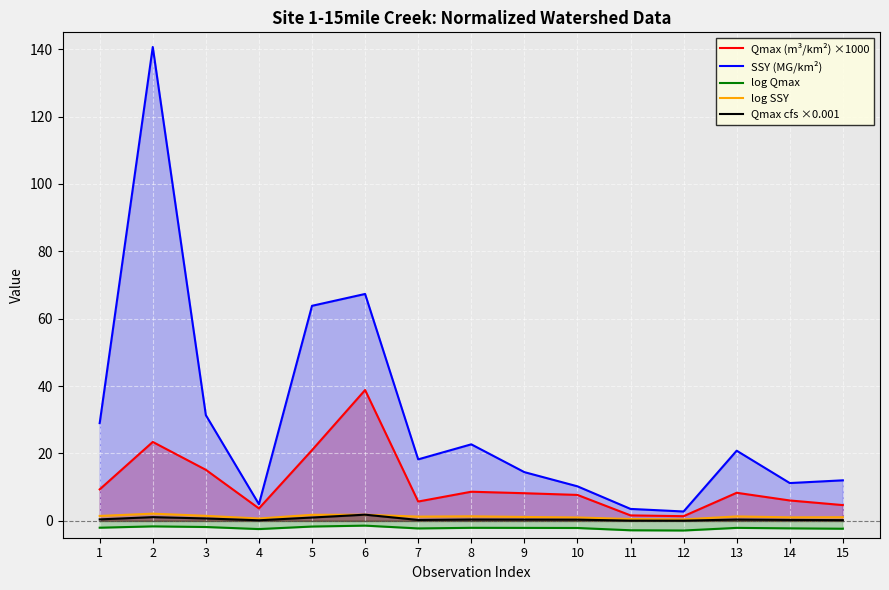

True or false: Qmax (m³/km²) ×1000 and log SSY cross at least once.

False